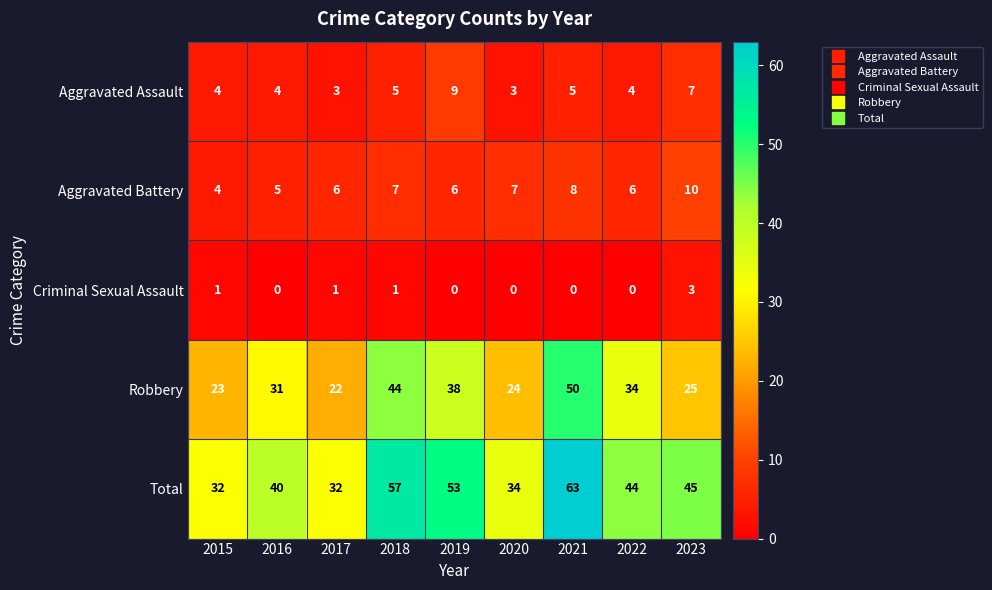

At which category is the sum across all series the highest?

2021